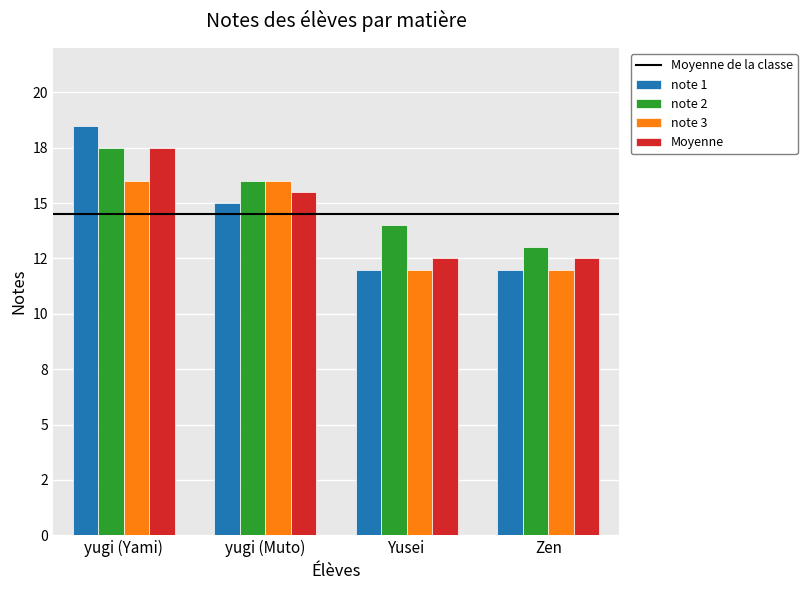

Are the bars horizontal?

No